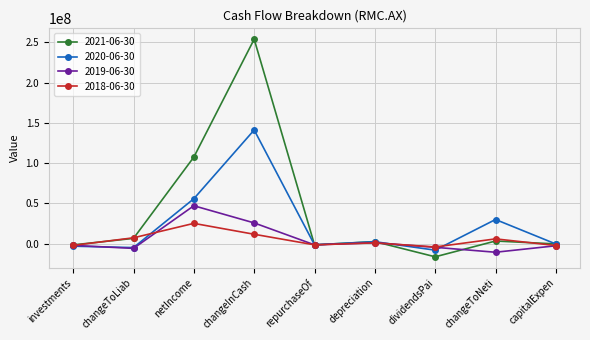

What is the minimum value for 2019-06-30?

-10506000